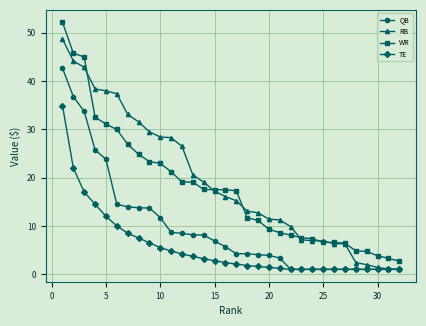

What is the value of the RB point at the 10th from the left?

28.4